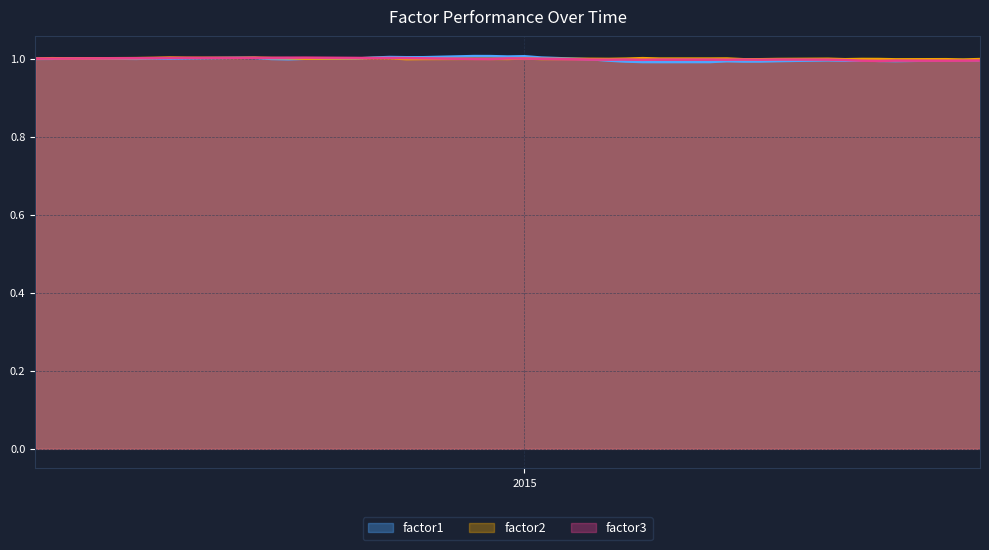

What is the maximum value shown in the chart?

1.0